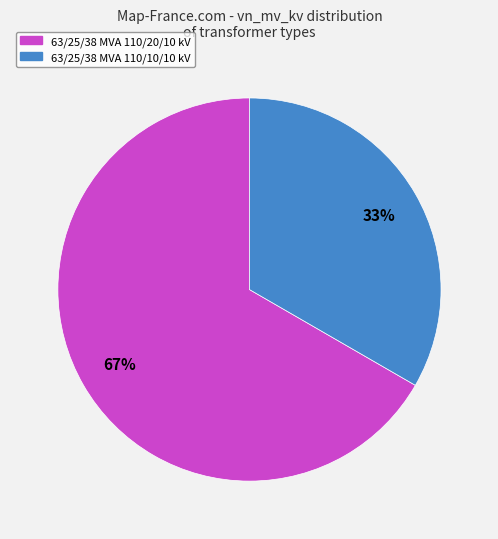

Combined, do 63/25/38 MVA 110/10/10 kV and 63/25/38 MVA 110/20/10 kV account for over 50%?

Yes